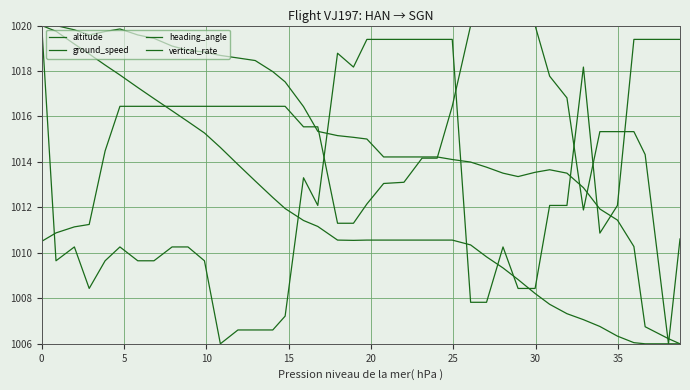

Is this an area chart (filled region under the line)?

No